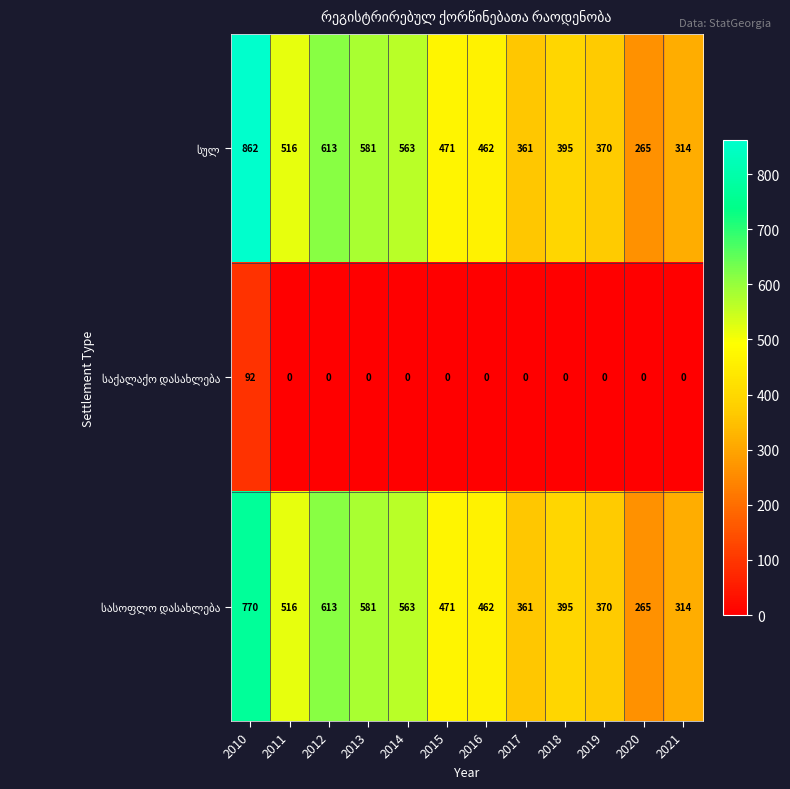

What is the difference between the highest and lowest values at 2018?

395